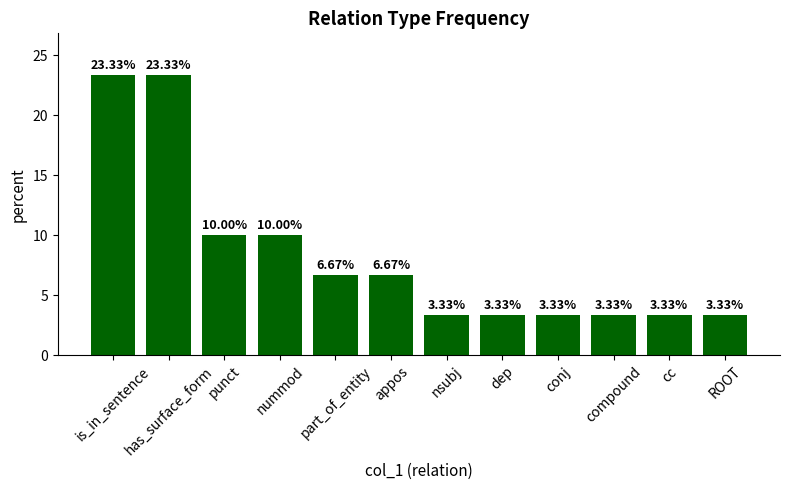

True or false: the data shows 10.0 at nummod.

True